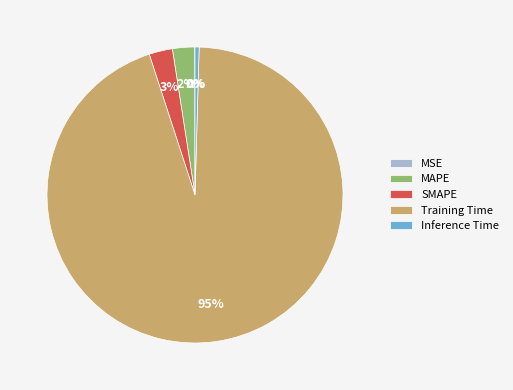

Combined, do Training Time and MAPE account for over 50%?

Yes